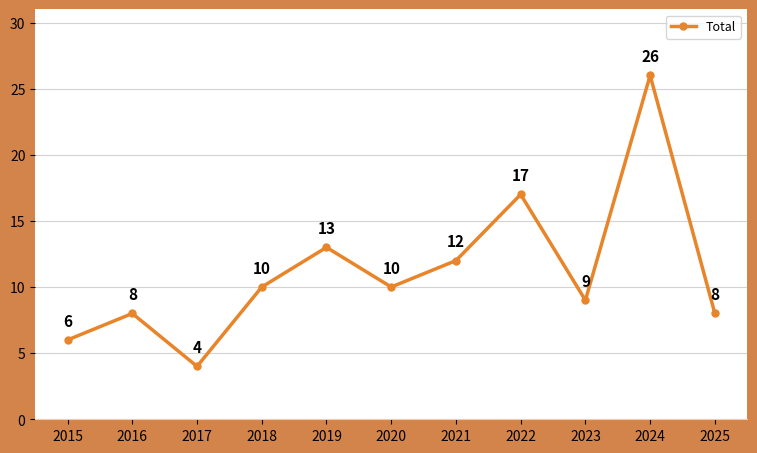

What is the difference between the values at 2022 and 2017?

13